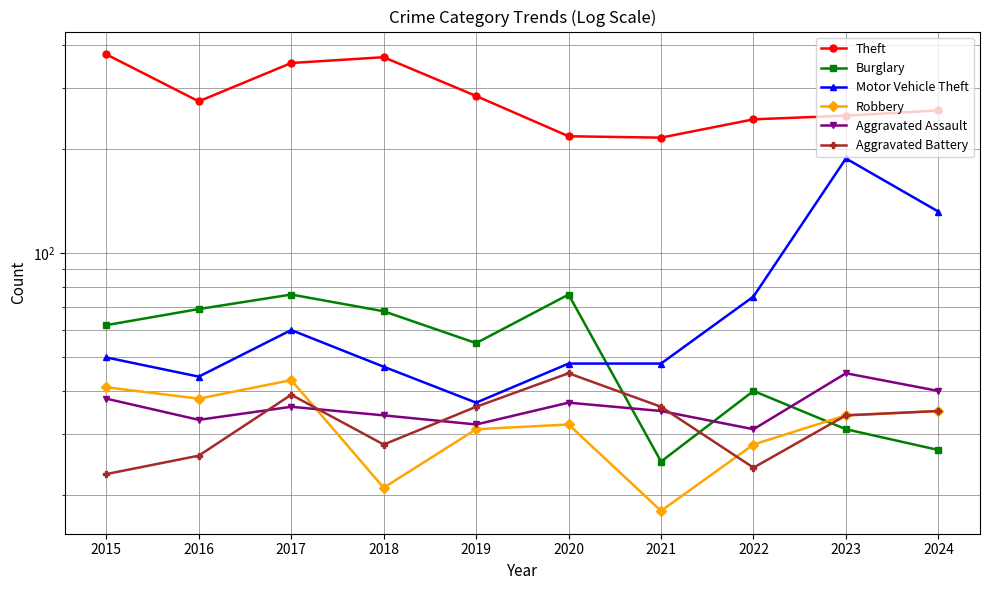

What is the difference between the second highest and second lowest values in the Aggravated Battery series?

15